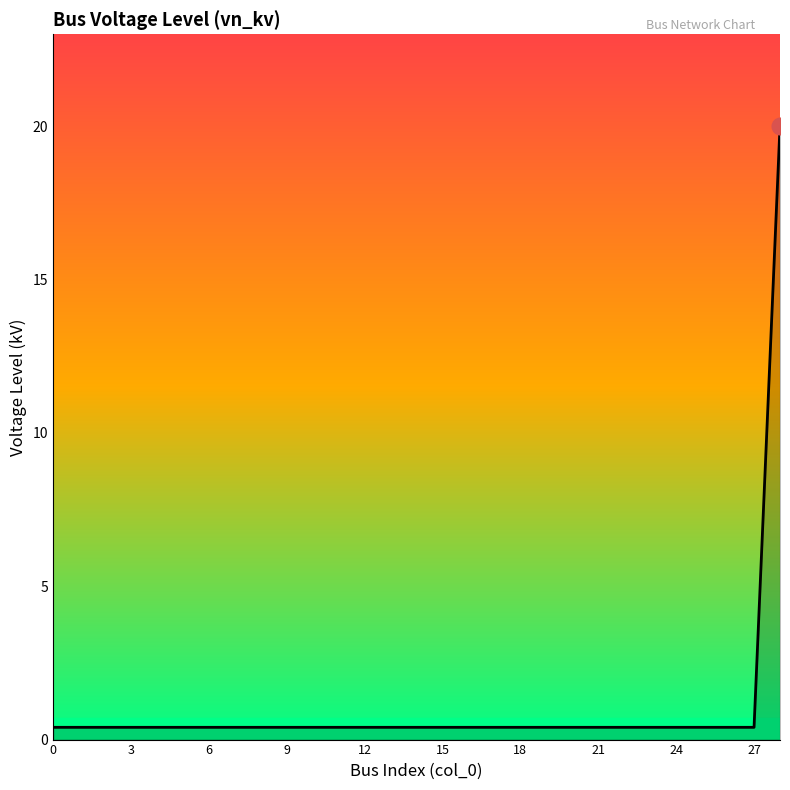

Reading right to left, what are all the values shown in this chart?

20.0	0.4	0.4	0.4	0.4	0.4	0.4	0.4	0.4	0.4	0.4	0.4	0.4	0.4	0.4	0.4	0.4	0.4	0.4	0.4	0.4	0.4	0.4	0.4	0.4	0.4	0.4	0.4	0.4